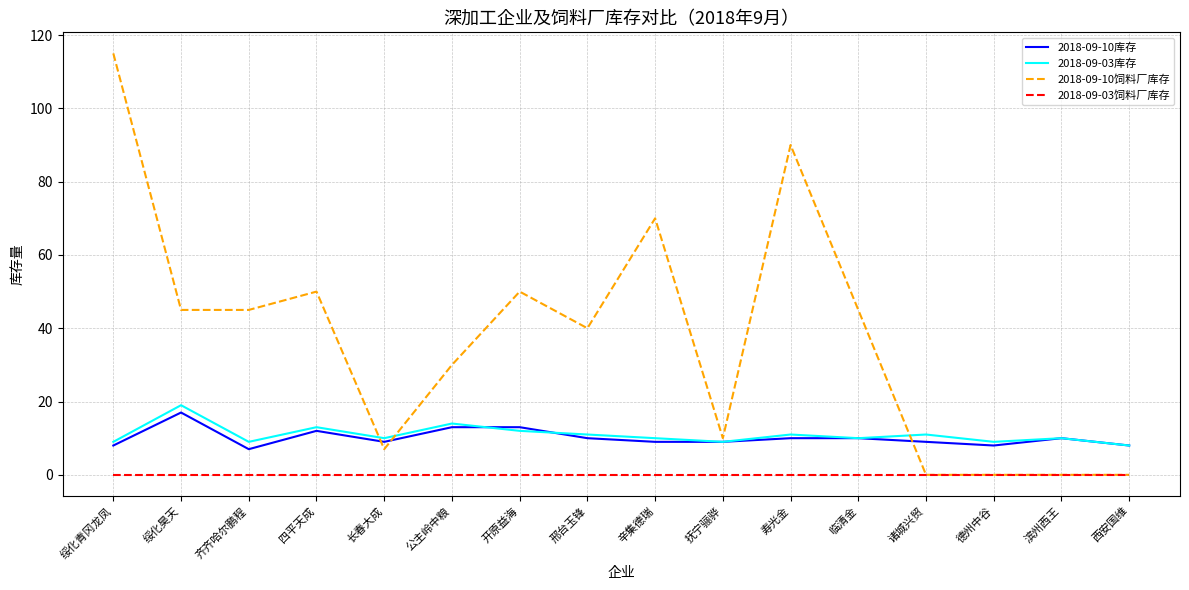

What is the difference between the 2018-09-10库存 values at 四平天成 and 齐齐哈尔鹏程?

5